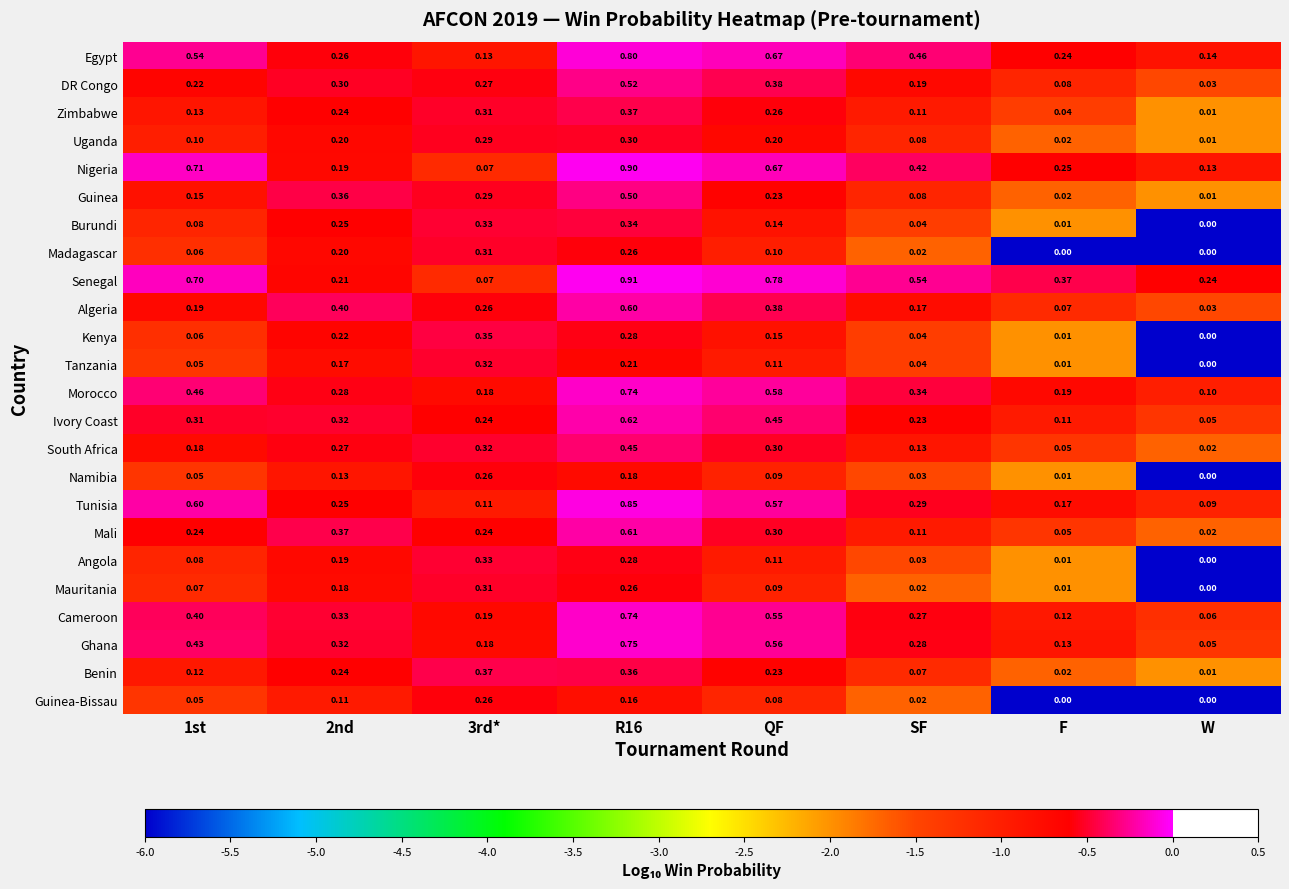

Where is Morocco nearest to the value 0?

W